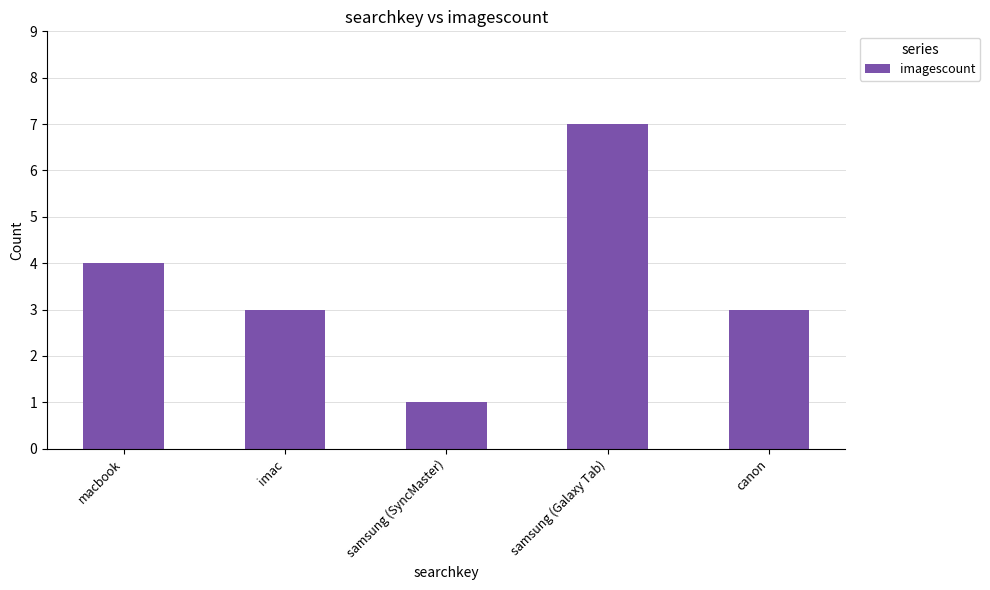

Which has a higher value, samsung (Galaxy Tab) or macbook?

samsung (Galaxy Tab)